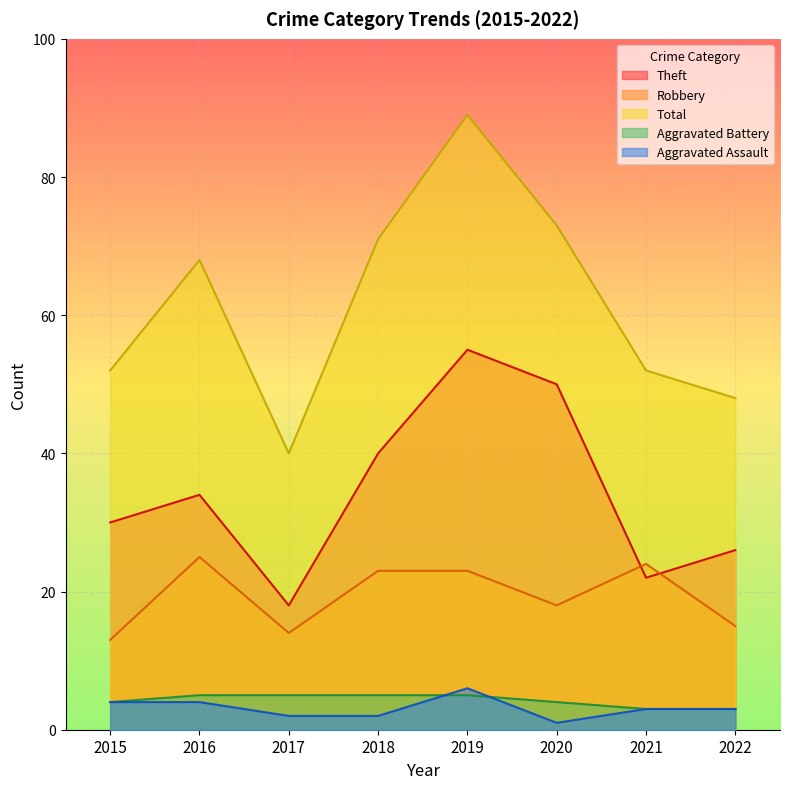

Between 2022 and 2021, which is larger?

2022